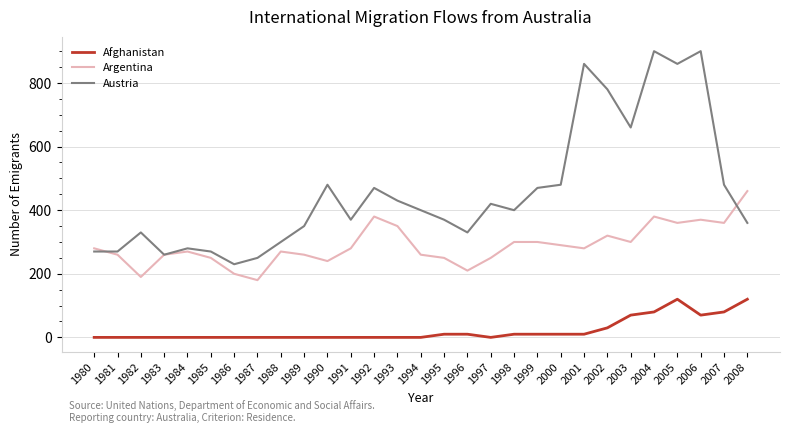

True or false: Afghanistan and Argentina cross at least once.

False